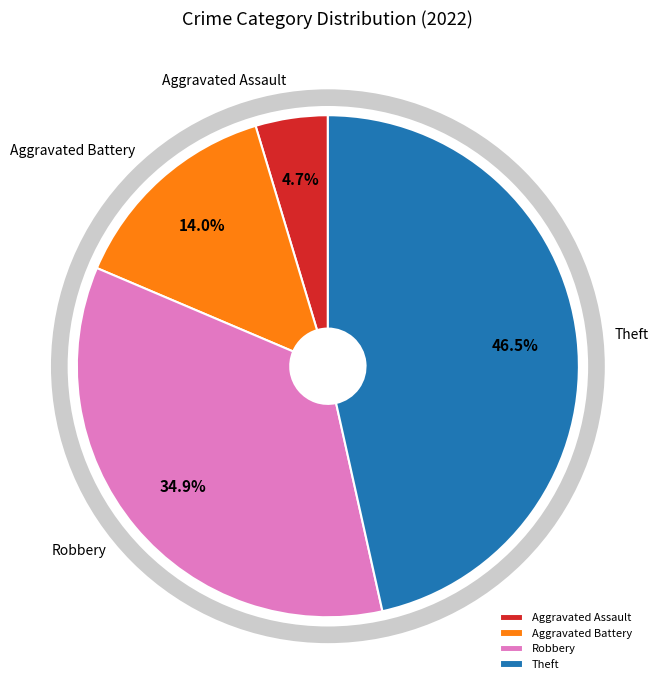

Is the sum of Aggravated Battery and Robbery greater than half?

No